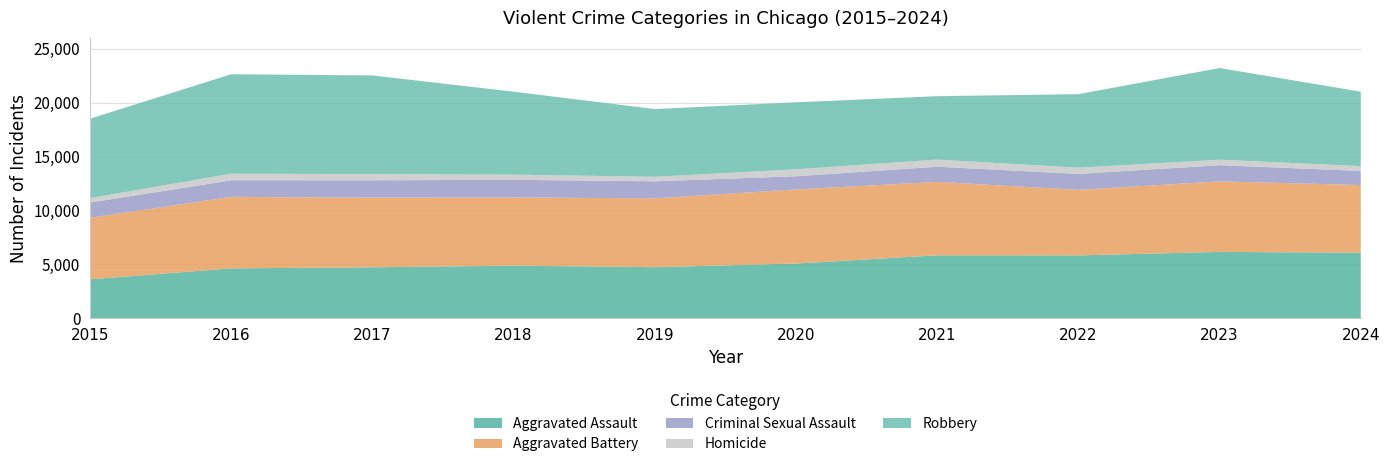

Reading left to right, what are all the values shown in this chart?

Aggravated Assault: 3620	4635	4731	4888	4744	5082	5846	5838	6159	6086
Aggravated Battery: 5702	6628	6454	6317	6381	6868	6805	6071	6540	6273
Criminal Sexual Assault: 1414	1540	1615	1640	1579	1223	1407	1484	1498	1312
Homicide: 411	606	572	476	418	647	662	576	508	443
Robbery: 7364	9218	9147	7690	6279	6207	5876	6812	8499	6900